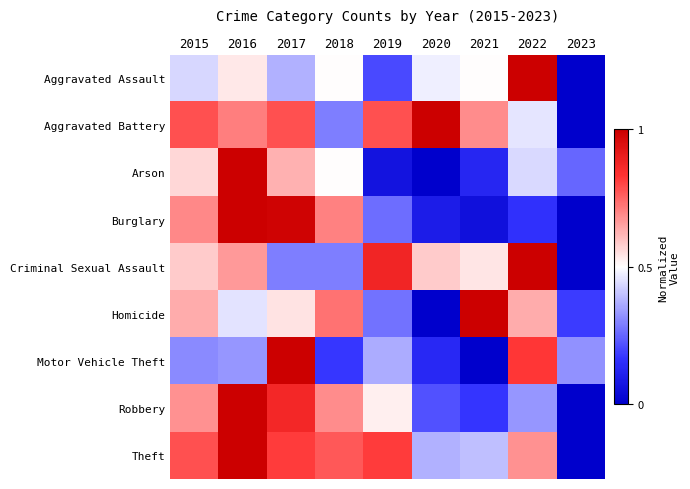

What is the total value across all series at 2017?

6.3